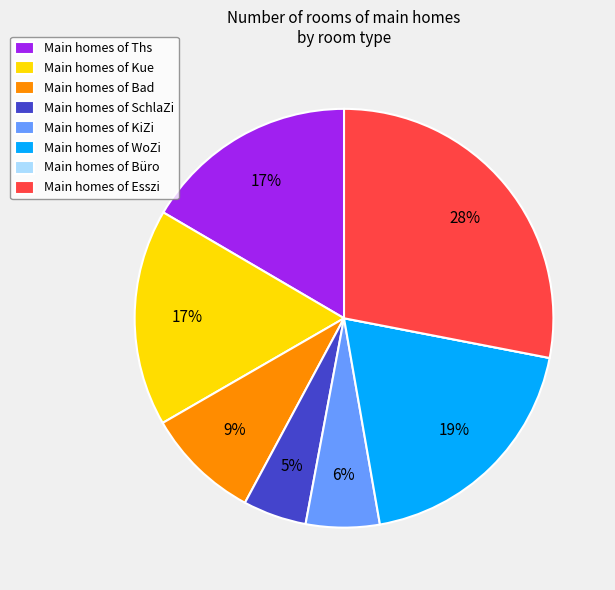

True or false: Main homes of WoZi accounts for 19% of the total.

True